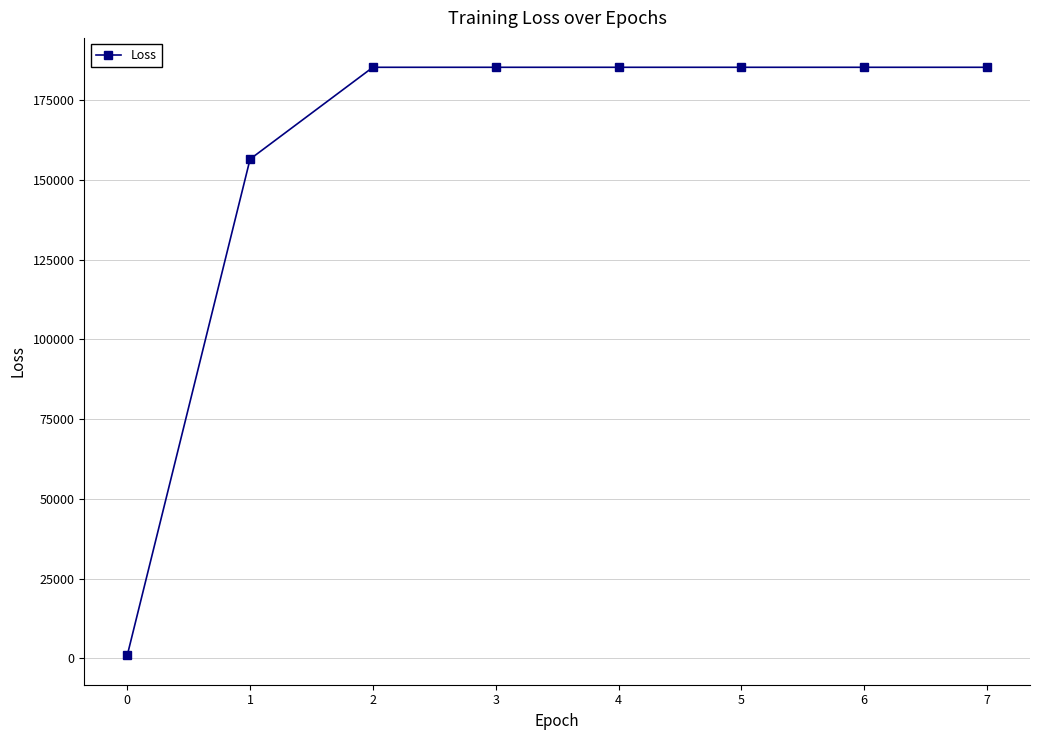

The value at 7 is 282696.1. True or false?

False